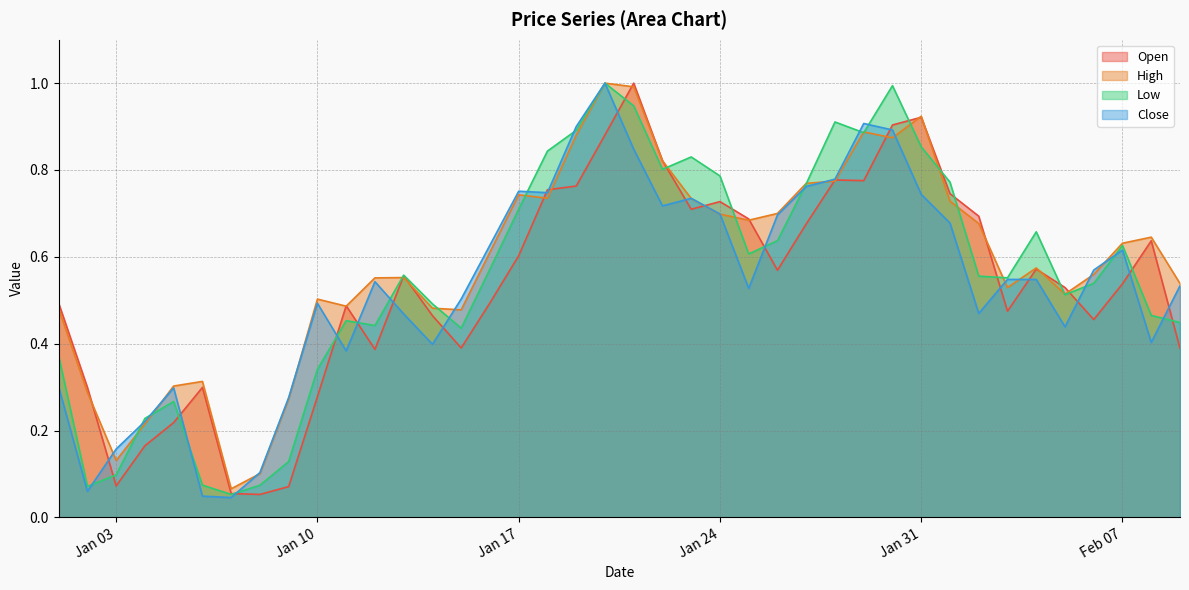

What is the average value of the Low series?

0.6